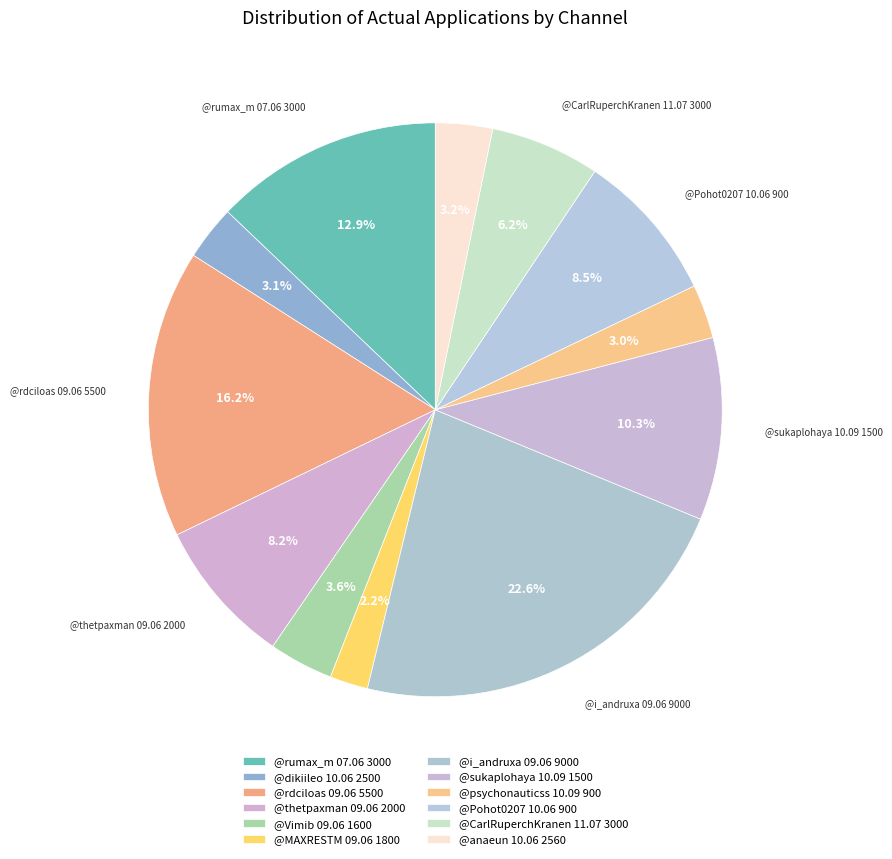

Which slice is the smallest?

@MAXRESTM 09.06 1800